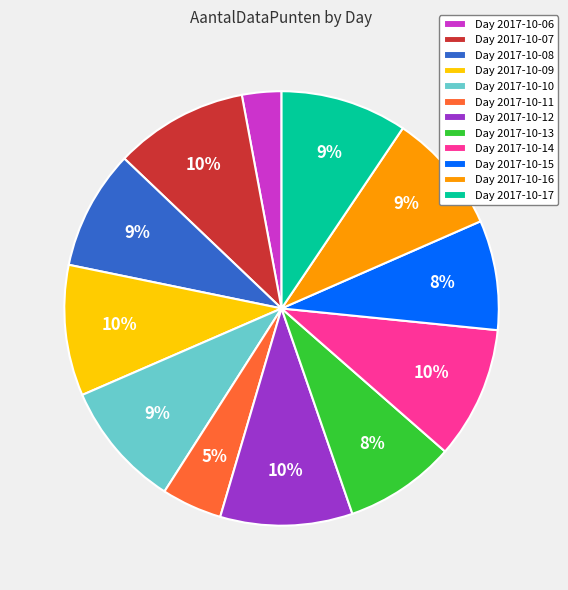

Does any single category account for the majority?

No